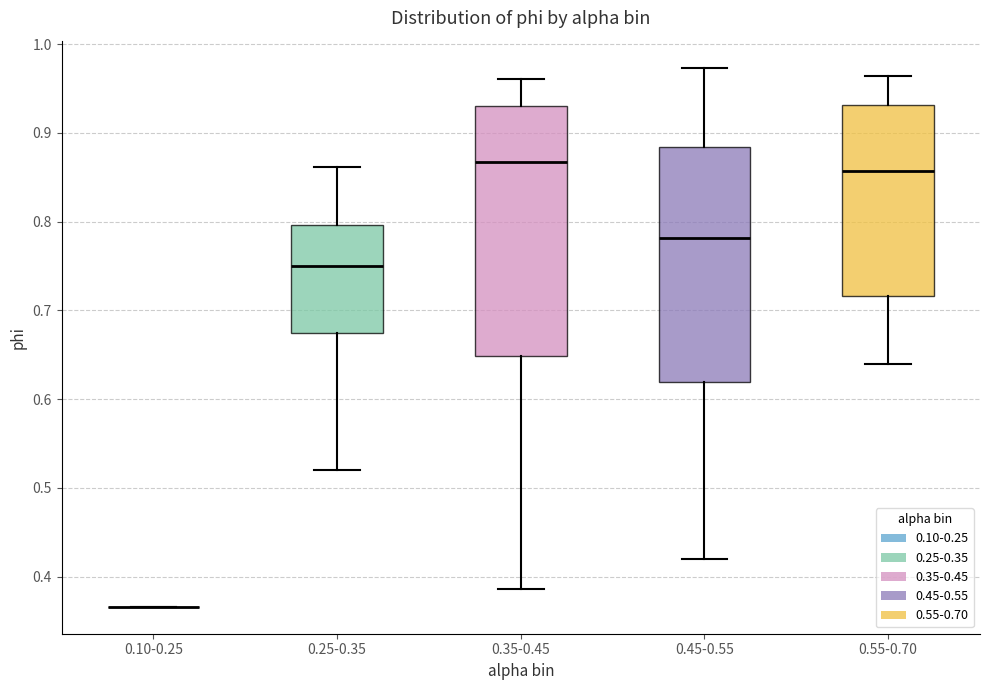

Which box is the tallest, from its lower edge to its upper edge?

0.35-0.45